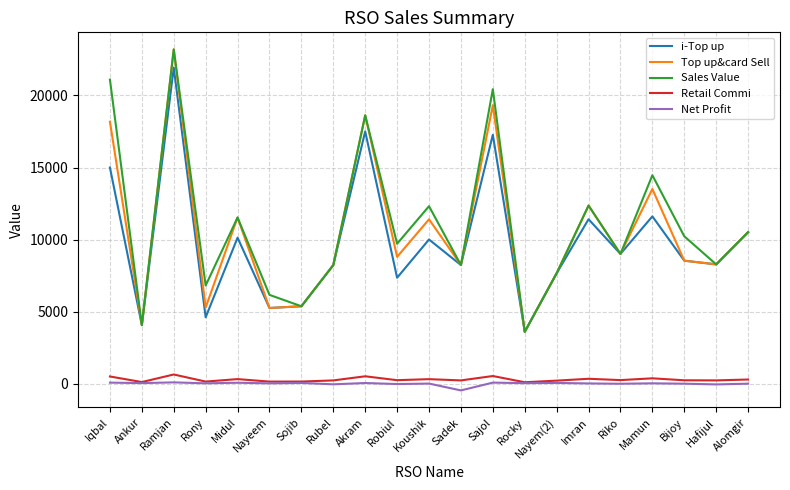

In Retail Commi, how many points are higher than both neighbors (excluding endpoints)?

7